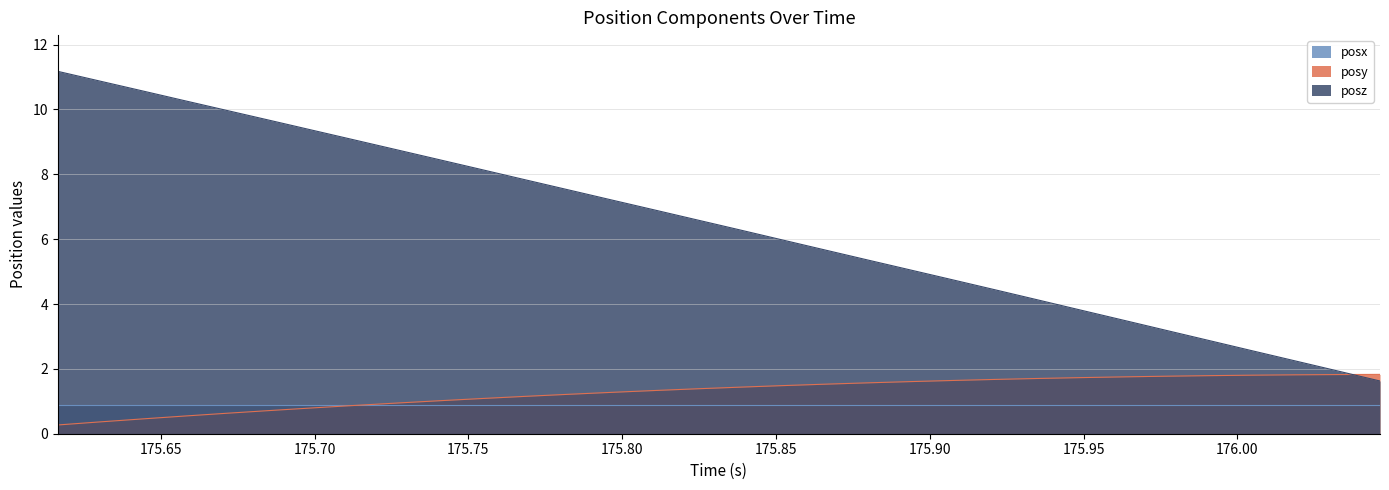

How many lines are shown in the chart?

3